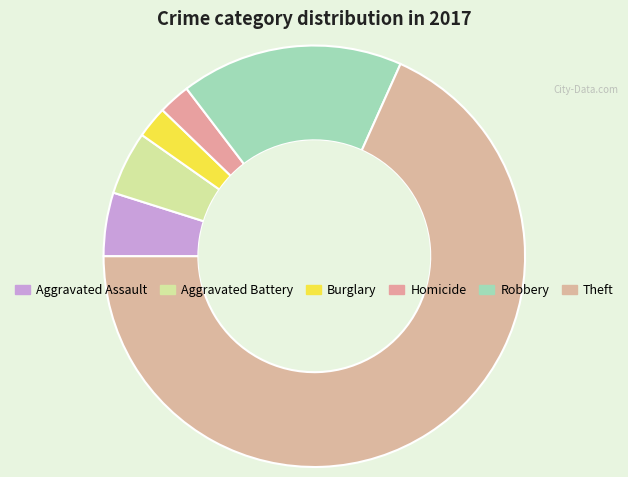

What is the largest slice in the pie chart?

Theft